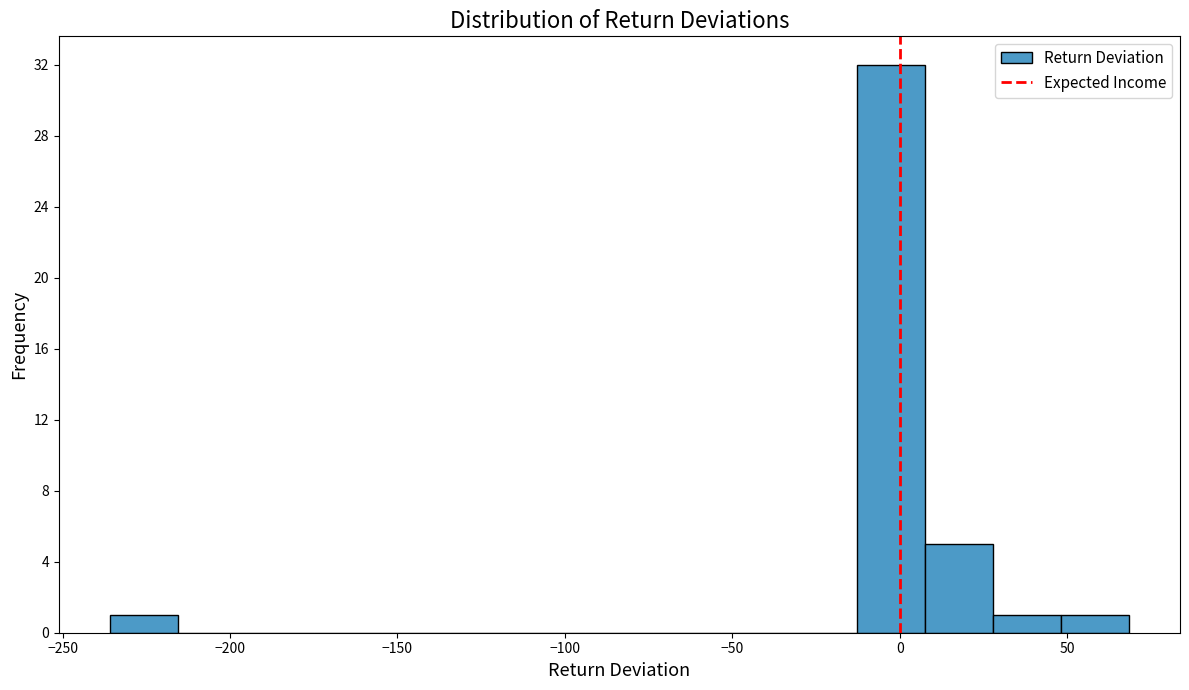

What is the height of the bar covering -235 to -215 on the x-axis? Neither the bar edges nor the heights are printed on the chart, so give them approximately, as read against the axes.

1